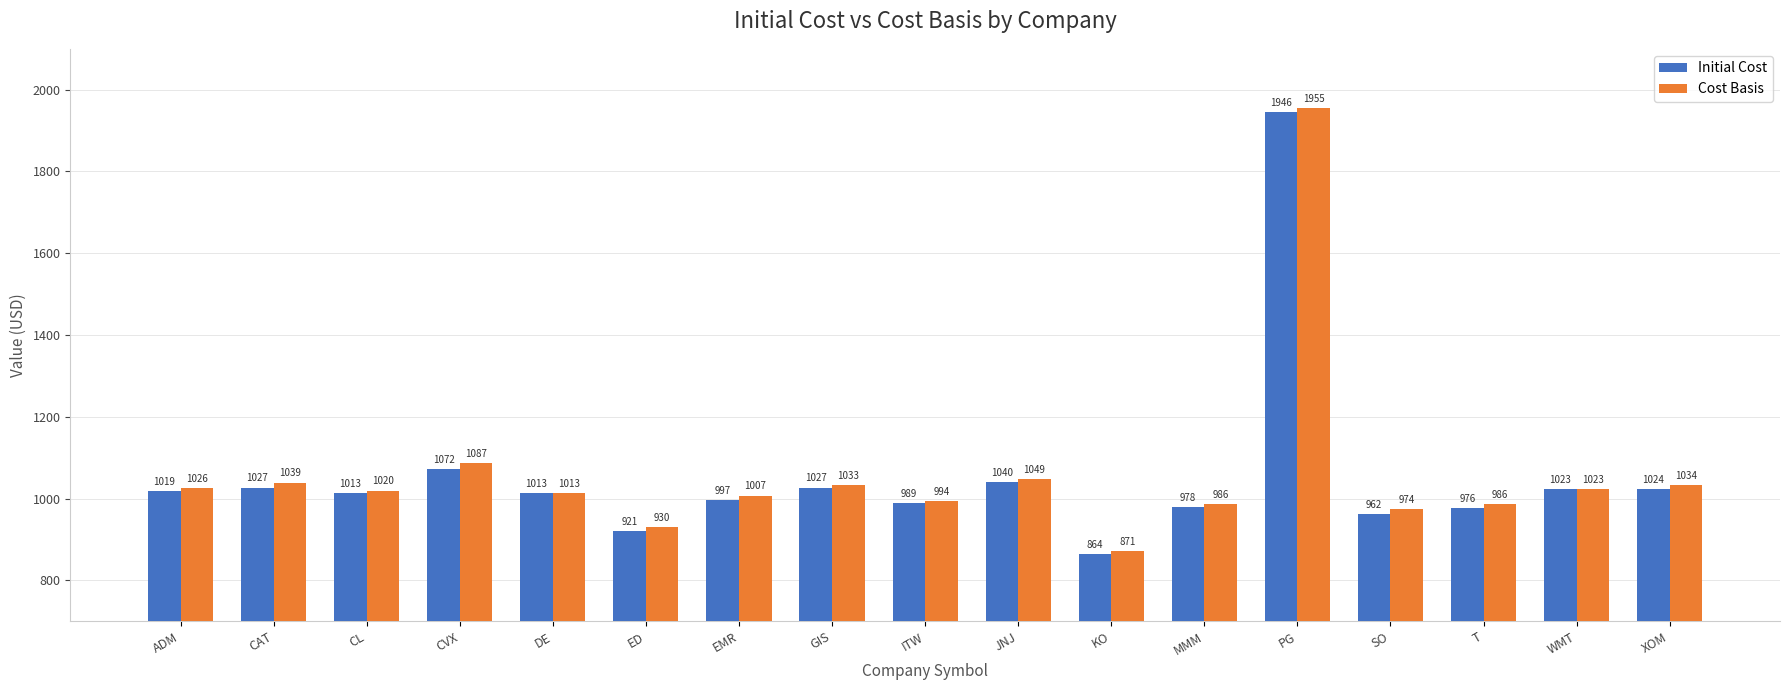

Is the value of Cost Basis at T greater than the value of Initial Cost at EMR?

No